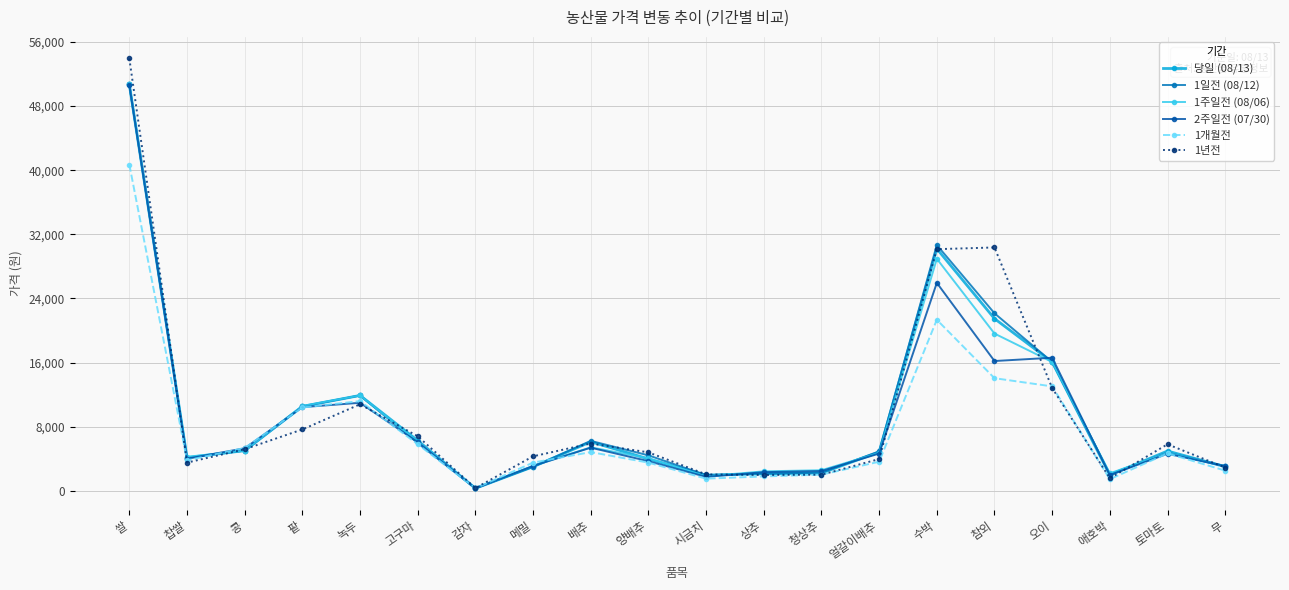

True or false: 당일 (08/13) has a value of 6447 at 찹쌀.

False